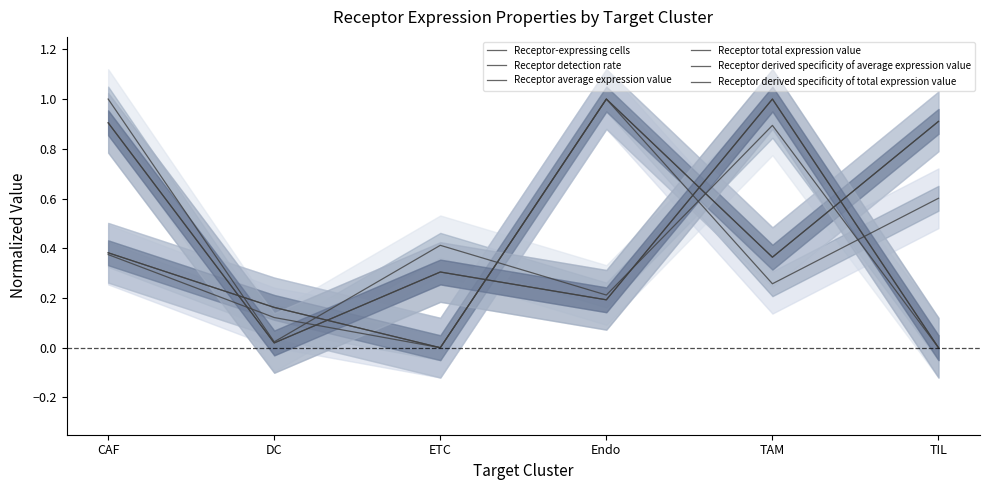

At which category is the sum across all series the highest?

CAF